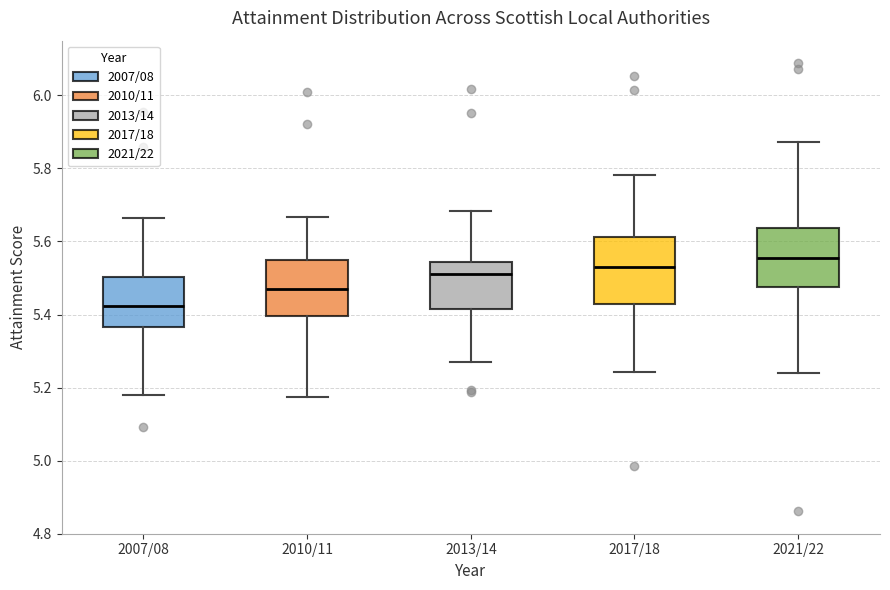

Where does the lower whisker of the box for 2021/22 end on the y-axis? The values are not printed on the chart, so give them approximately, as read against the axis.

5.24